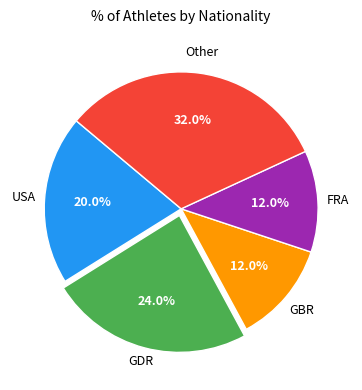

Is there a majority slice in this chart?

No